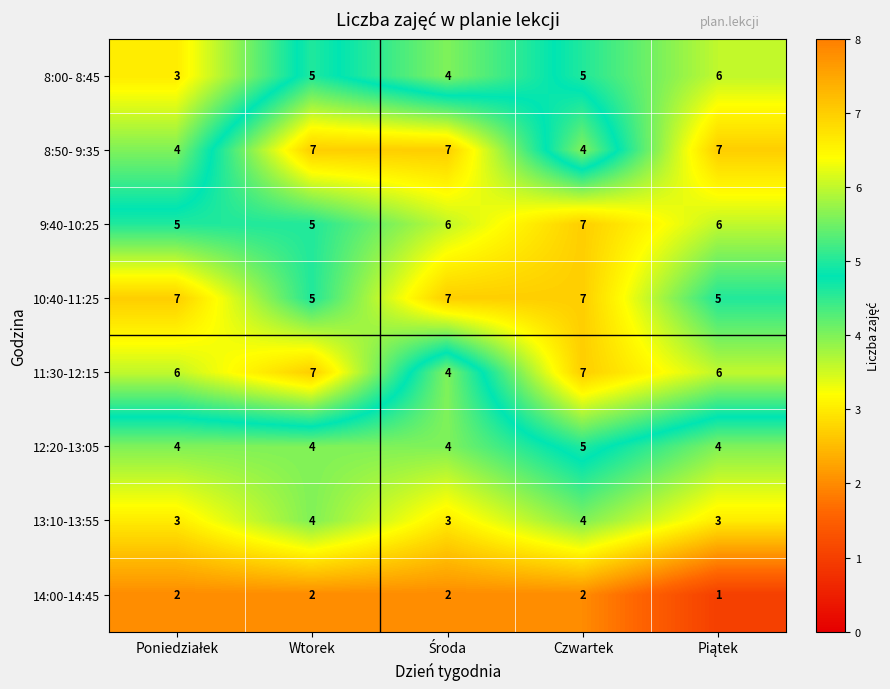

What is the difference between the maximum and minimum values in the 11:30-12:15 series?

3